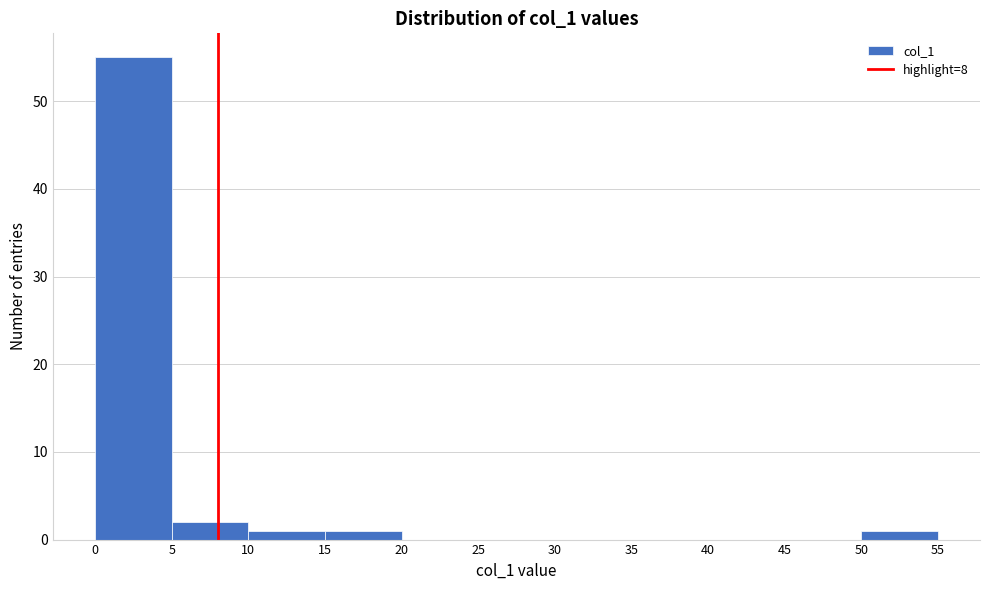

Reading left to right, list every bar in this chart as the range it spans on the x-axis followed by its height. The values are not printed on the chart, so give them approximately, as read against the axis.

0 to 5: 55
5 to 10: 2
10 to 15: 1
15 to 20: 1
20 to 25: 0
25 to 30: 0
30 to 35: 0
35 to 40: 0
40 to 45: 0
45 to 50: 0
50 to 55: 1